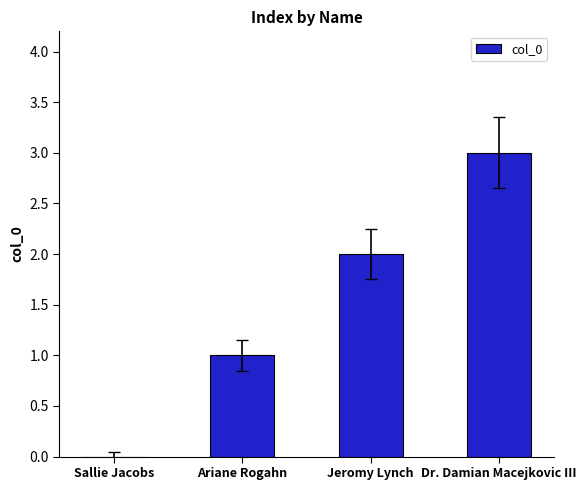

Reading left to right, extract all data points from this chart.

Sallie Jacobs=0	Ariane Rogahn=1	Jeromy Lynch=2	Dr. Damian Macejkovic III=3